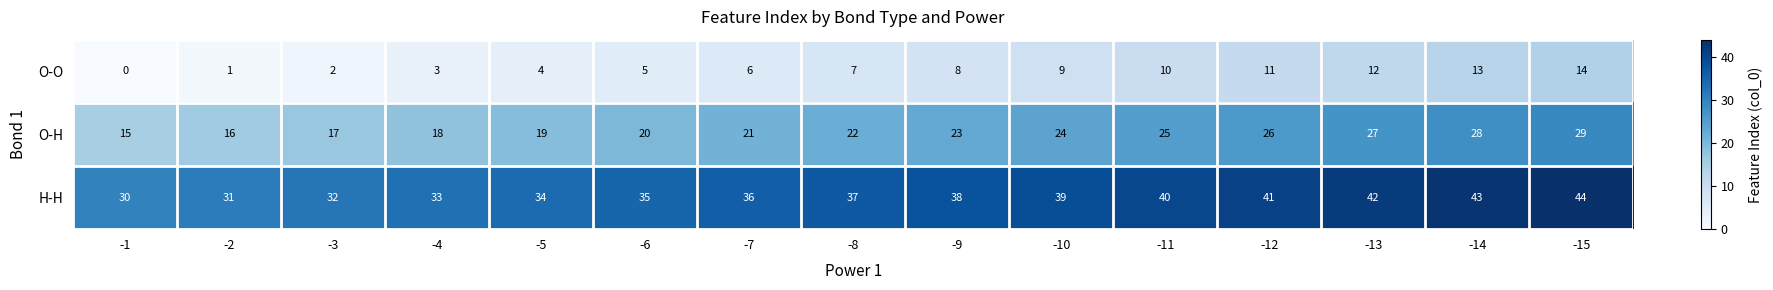

Is the value of O-O at -6 greater than the value of H-H at -5?

No